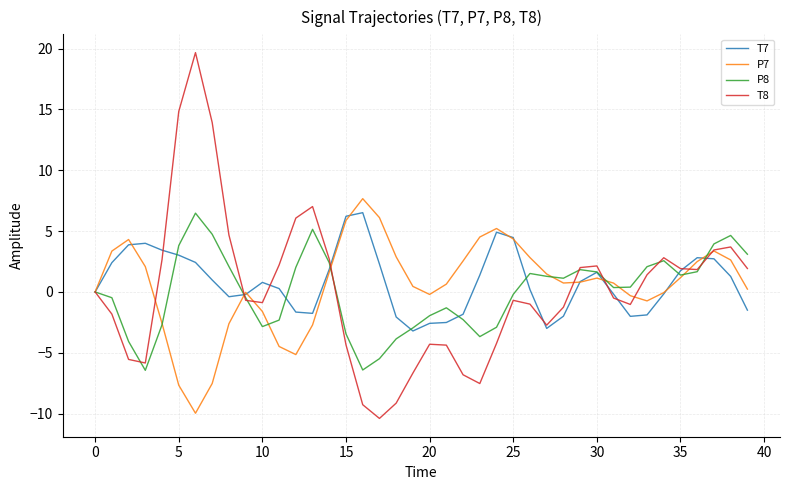

What is the highest value of the P8 series?

6.5